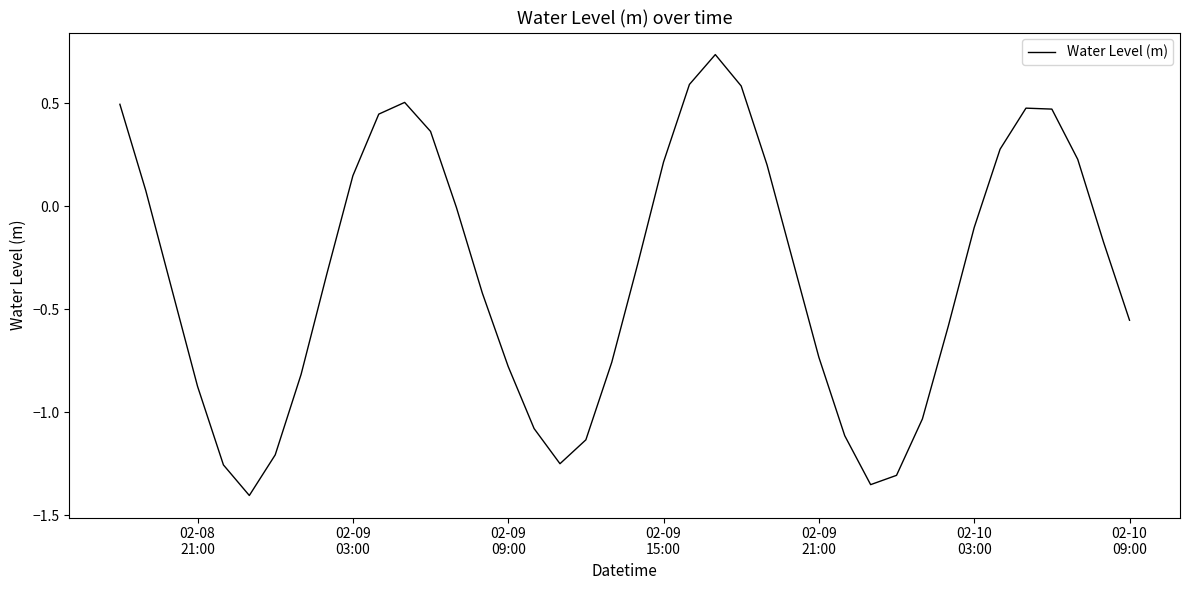

What is the difference between the maximum and minimum values?

2.1